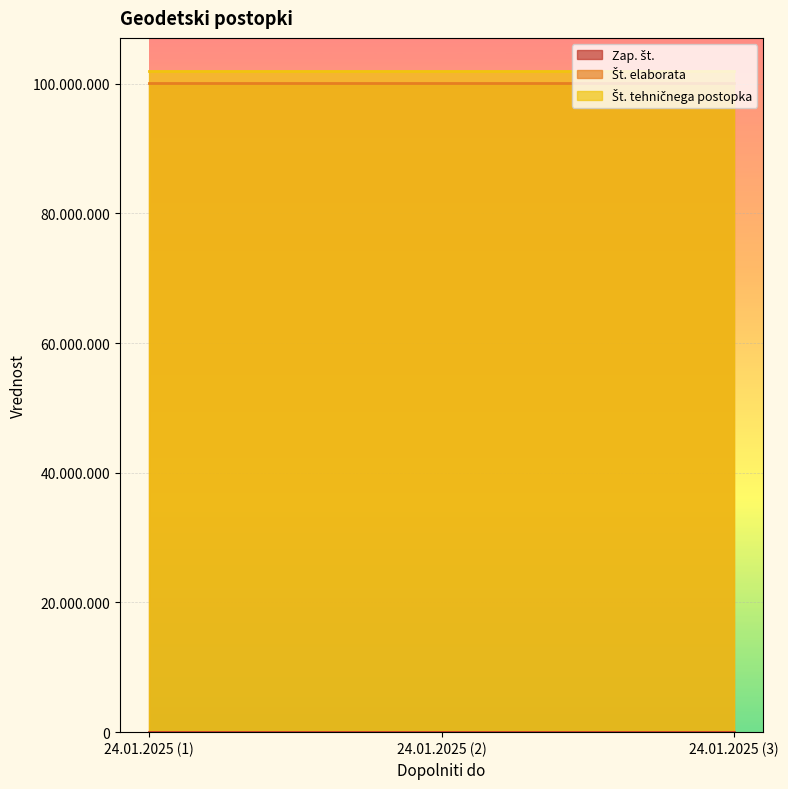

The Zap. št. series shows 2 at 24.01.2025 (2). True or false?

True